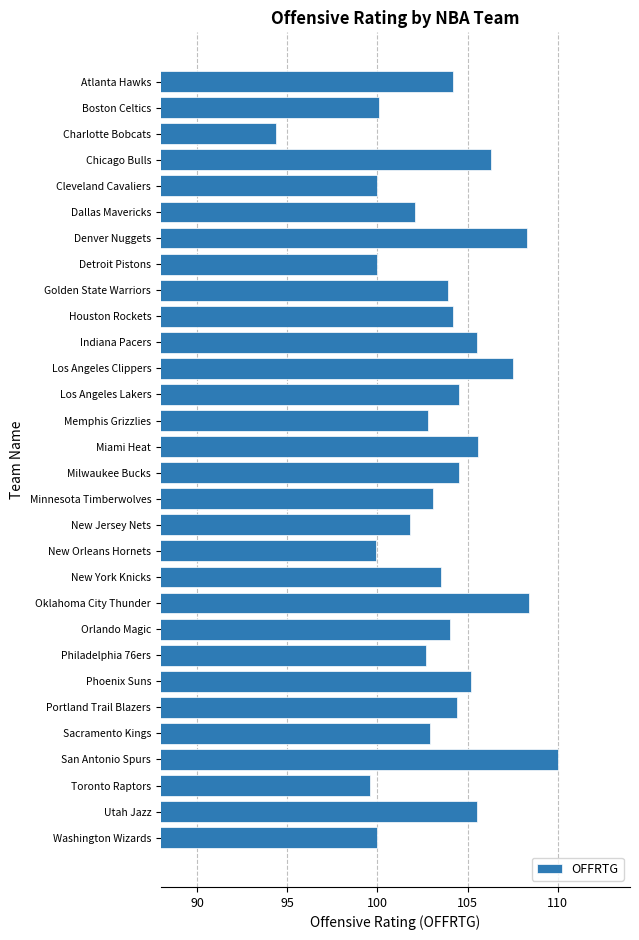

What is the label of the 30th bar from the top?

Washington Wizards